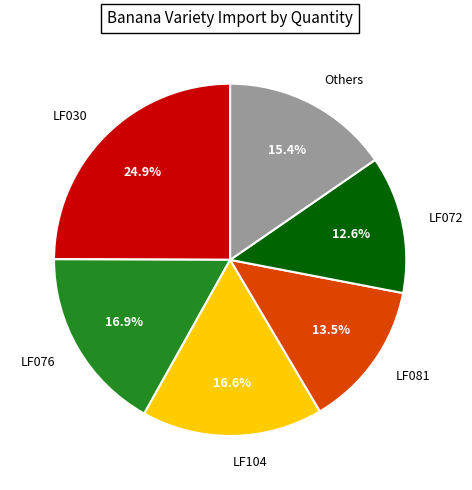

Which slice is the largest?

LF030